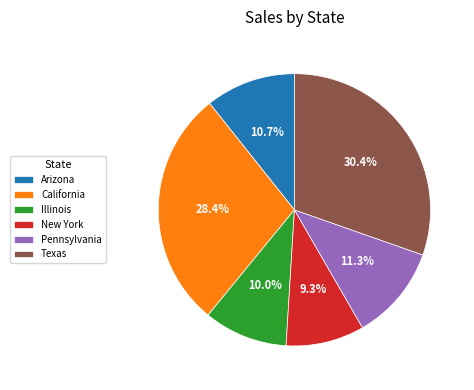

What is the total percentage of California and Texas?

58.7%